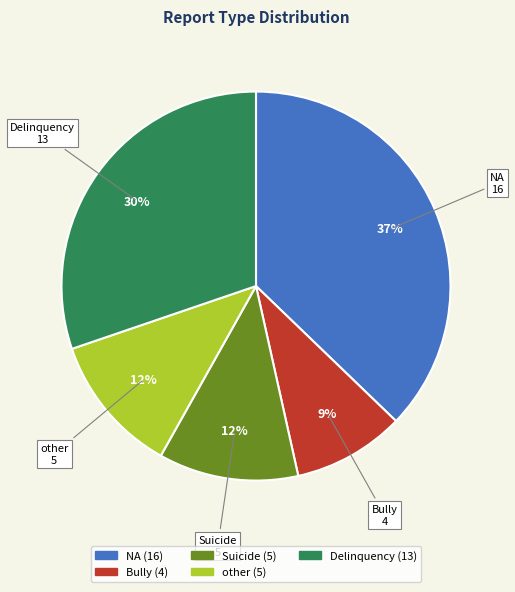

Which has a higher value, NA or Bully?

NA